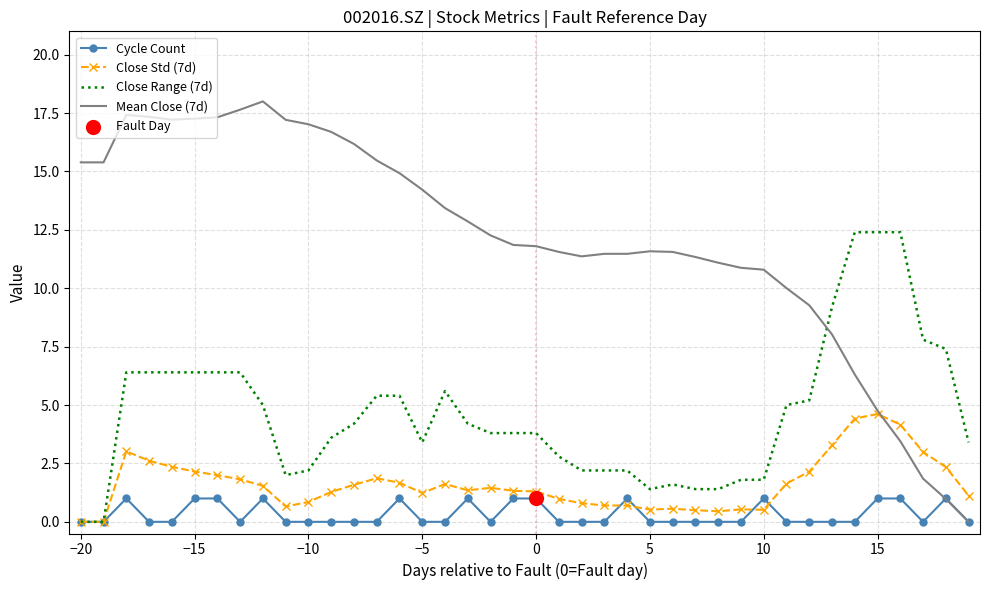

Which series has the largest total across all categories?

Mean Close (7d)